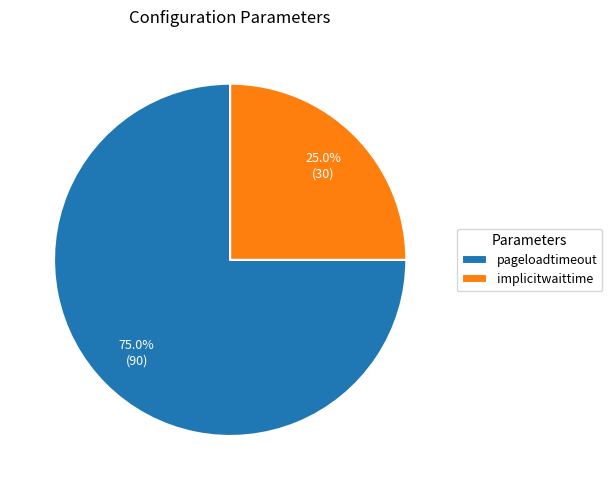

What percentage is the implicitwaittime slice, to the nearest percent?

25%